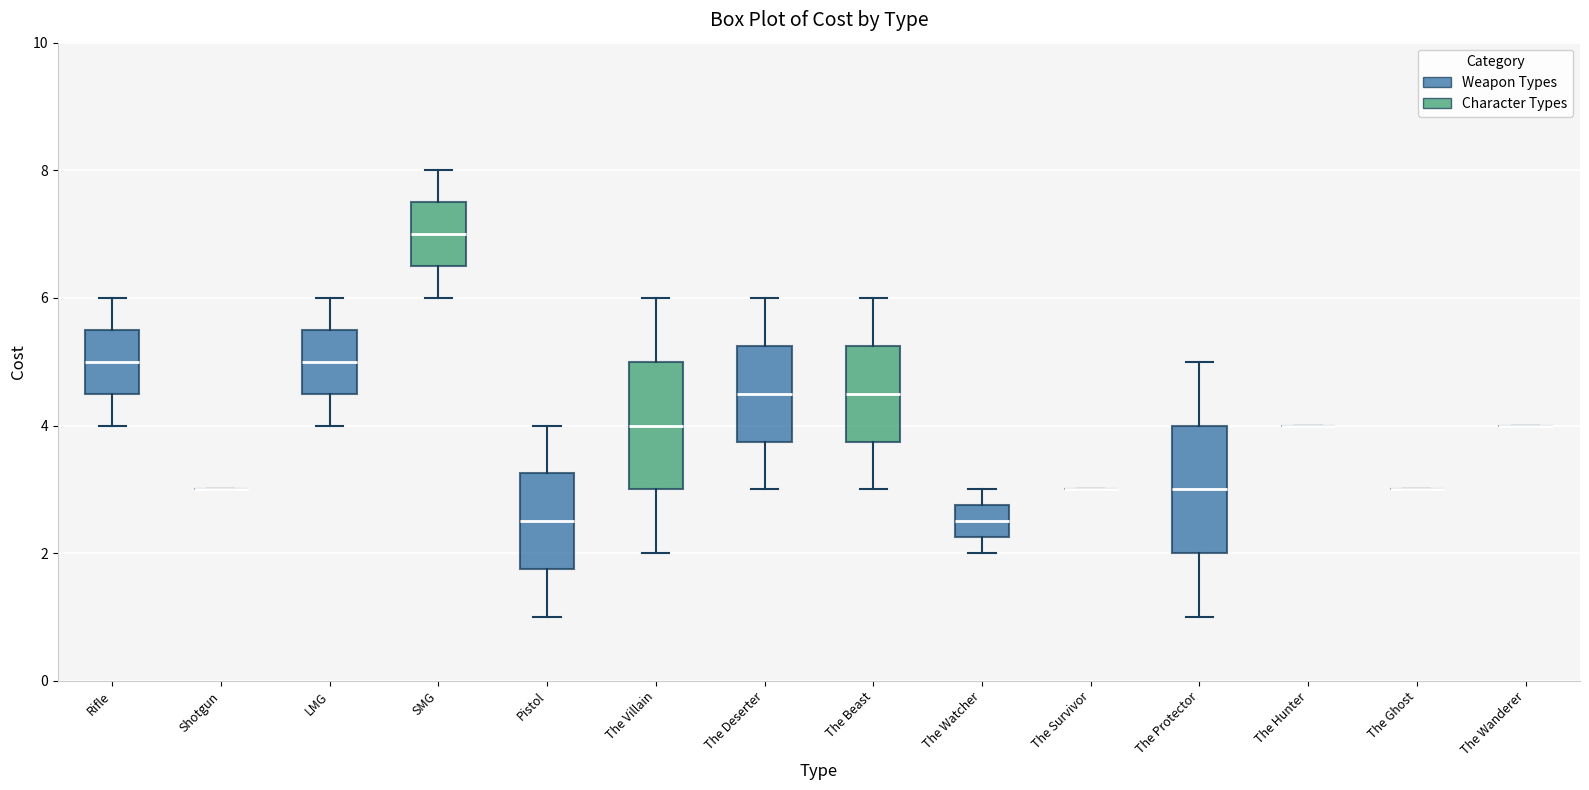

Reading left to right, transcribe this box plot: for each box, give where its median line is, the range the box spans, and where its two whiskers end, as read against the y-axis. The values are not printed on the chart, so give them approximately, as read against the axis.

Rifle: median 5.0, box 4.6 to 5.6, whiskers 4.0 to 6.0
Shotgun: box collapsed to a line at 3.0, whiskers 3.0 to 3.0
LMG: median 5.0, box 4.6 to 5.6, whiskers 4.0 to 6.0
SMG: median 7.0, box 6.6 to 7.6, whiskers 6.0 to 8.0
Pistol: median 2.6, box 1.8 to 3.2, whiskers 1.0 to 4.0
The Villain: median 4.0, box 3.0 to 5.0, whiskers 2.0 to 6.0
The Deserter: median 4.6, box 3.8 to 5.2, whiskers 3.0 to 6.0
The Beast: median 4.6, box 3.8 to 5.2, whiskers 3.0 to 6.0
The Watcher: median 2.6, box 2.2 to 2.8, whiskers 2.0 to 3.0
The Survivor: box collapsed to a line at 3.0, whiskers 3.0 to 3.0
The Protector: median 3.0, box 2.0 to 4.0, whiskers 1.0 to 5.0
The Hunter: box collapsed to a line at 4.0, whiskers 4.0 to 4.0
The Ghost: box collapsed to a line at 3.0, whiskers 3.0 to 3.0
The Wanderer: box collapsed to a line at 4.0, whiskers 4.0 to 4.0